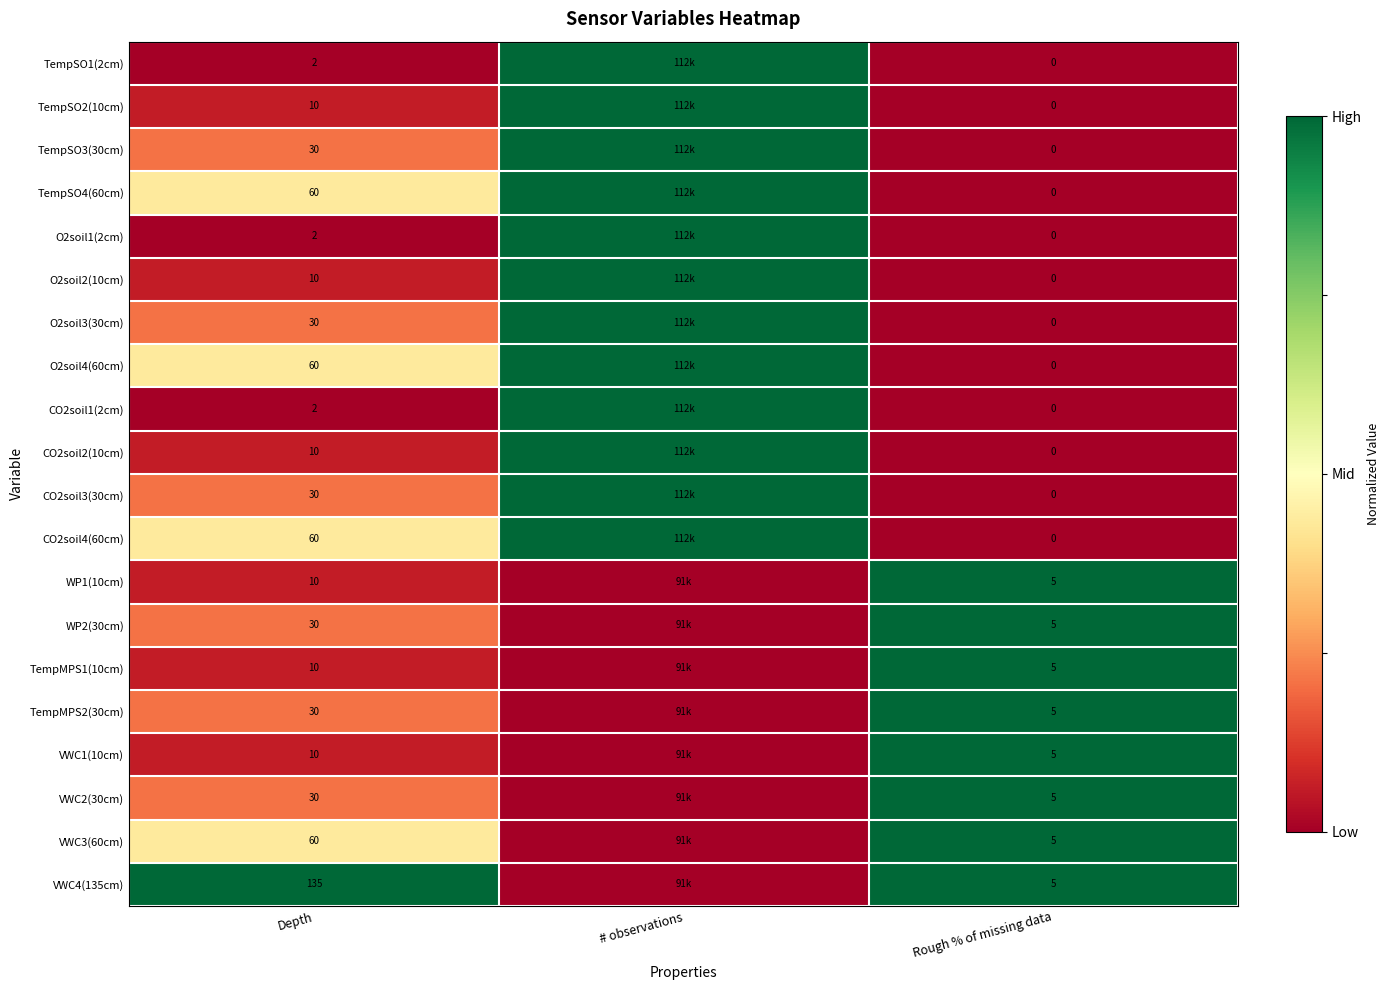

What is the spread (max minus min) of values at Rough % of missing data?

5